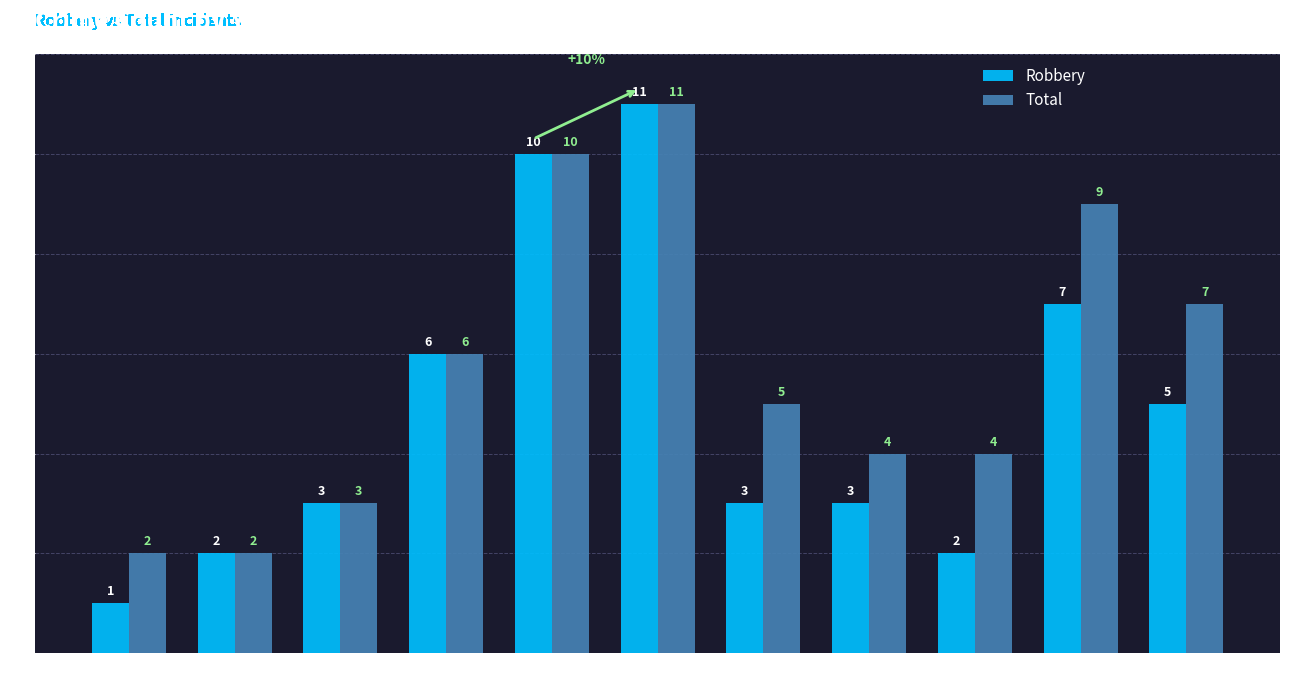

The Robbery series shows 3 at 2023. True or false?

False